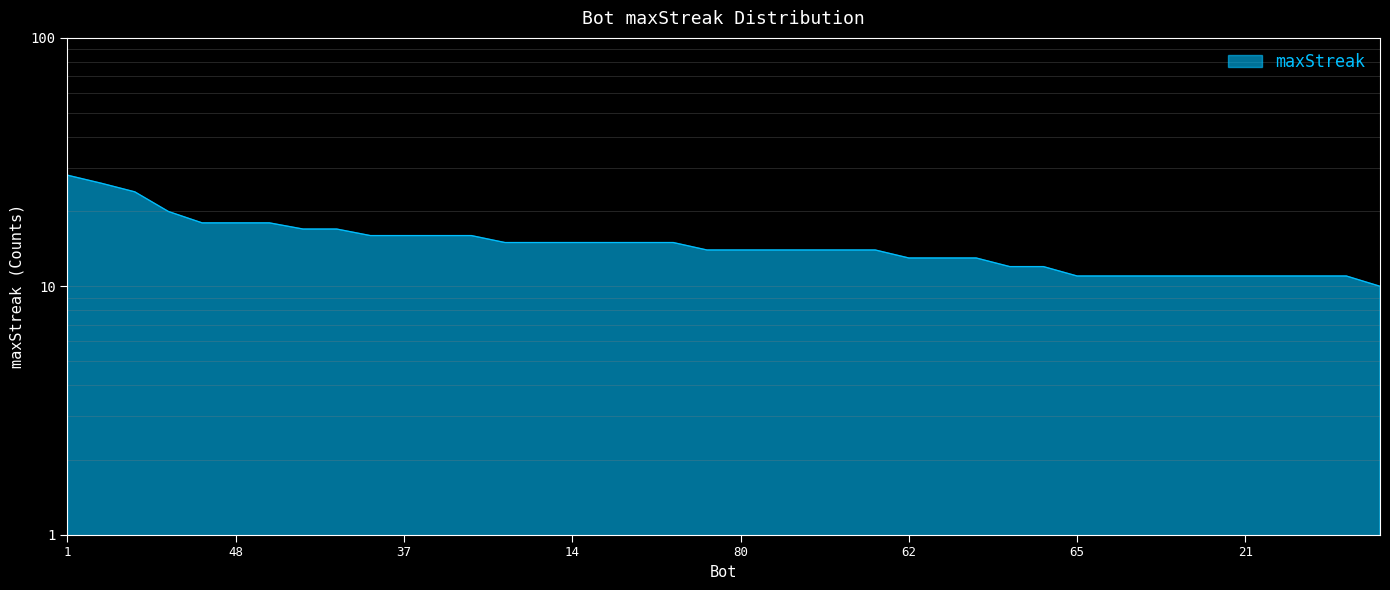

What is the average value?

15